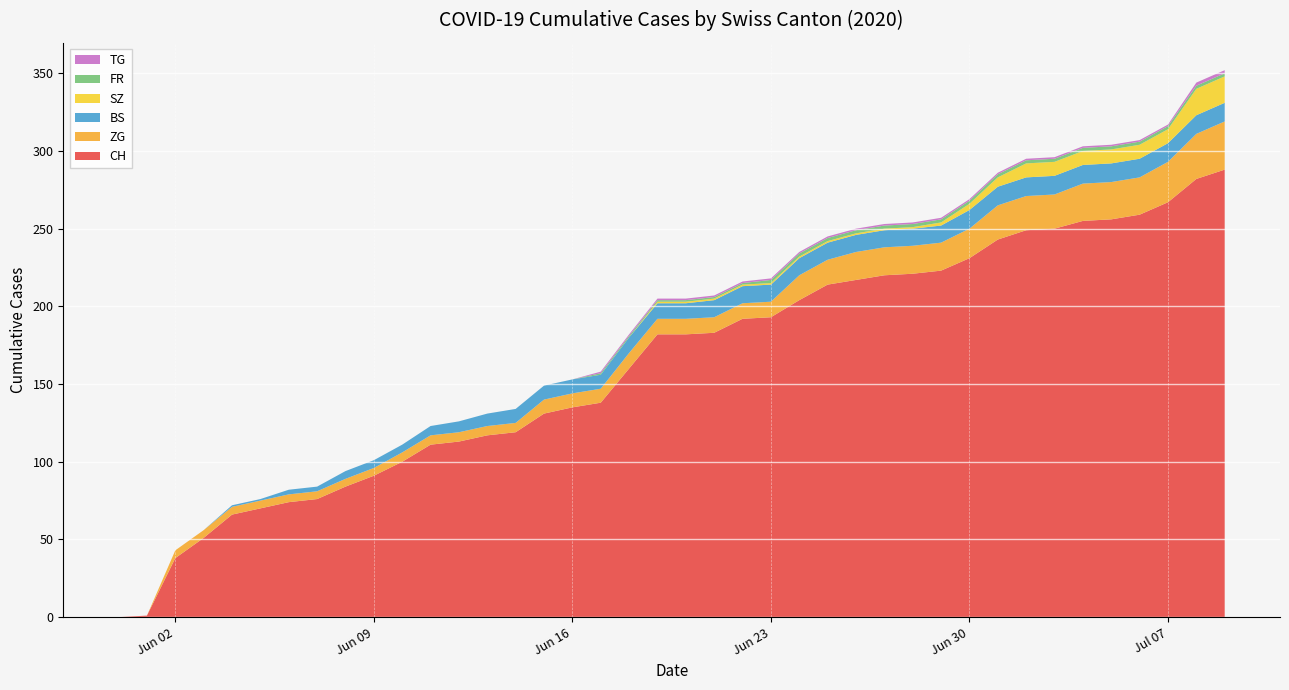

Reading left to right, what are all the values shown in this chart?

CH: 0	1	38	51	66	70	74	76	84	91	100	111	113	117	119	131	135	138	160	182	182	183	192	193	204	214	217	220	221	223	231	243	249	250	255	256	259	267	282	288
BS: 0	0	0	0	1	1	3	3	5	5	5	6	7	8	9	9	9	9	10	10	10	11	11	11	11	11	11	11	11	11	12	12	12	12	12	12	12	12	12	12
SZ: 0	0	0	0	0	0	0	0	0	0	0	0	0	0	0	0	0	0	0	1	1	1	1	1	1	1	1	1	1	2	4	6	9	9	9	9	9	9	17	17
TG: 0	0	0	0	0	0	0	0	0	0	0	0	0	0	0	0	0	1	1	1	1	1	1	1	1	1	1	1	1	1	1	1	1	1	1	1	1	1	2	2
FR: 0	0	0	0	0	0	0	0	0	0	0	0	0	0	0	0	0	1	1	1	1	1	1	2	2	2	2	2	2	2	2	2	2	2	2	2	2	2	2	2
ZG: 0	0	5	5	5	5	5	5	5	5	6	6	6	6	6	9	9	9	10	10	10	10	10	10	16	16	18	18	18	18	19	22	22	22	24	24	24	26	29	31